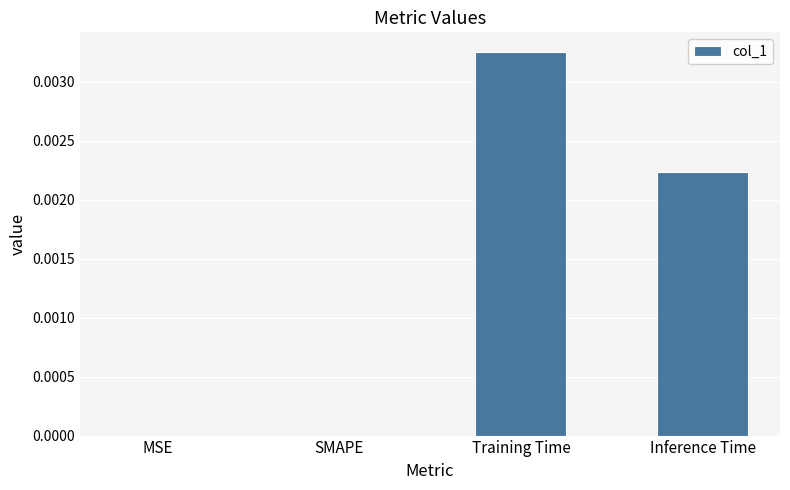

Which has a higher value, Training Time or MSE?

Training Time